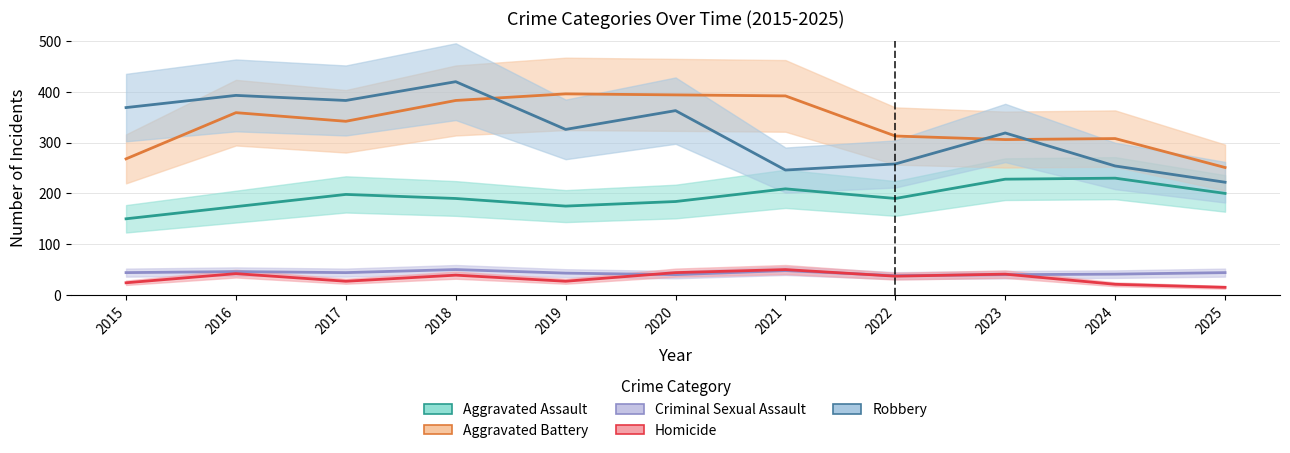

In Homicide, how many points are higher than both neighbors (excluding endpoints)?

4